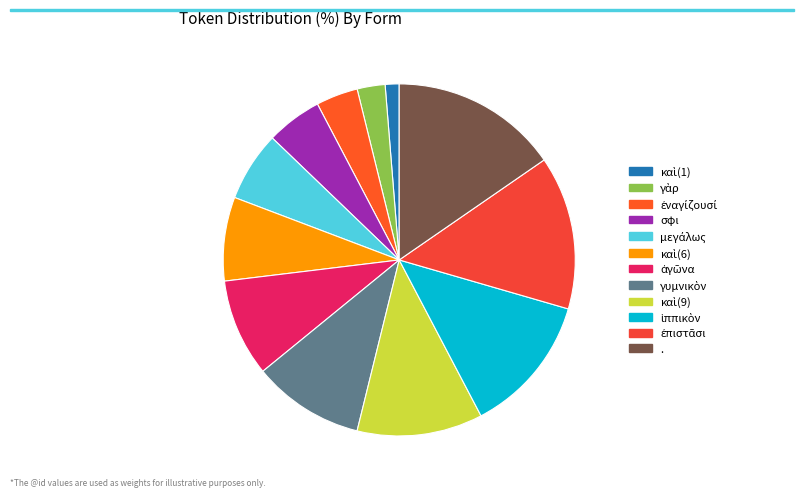

What is the change in value from σφι to καὶ(9)?

+5